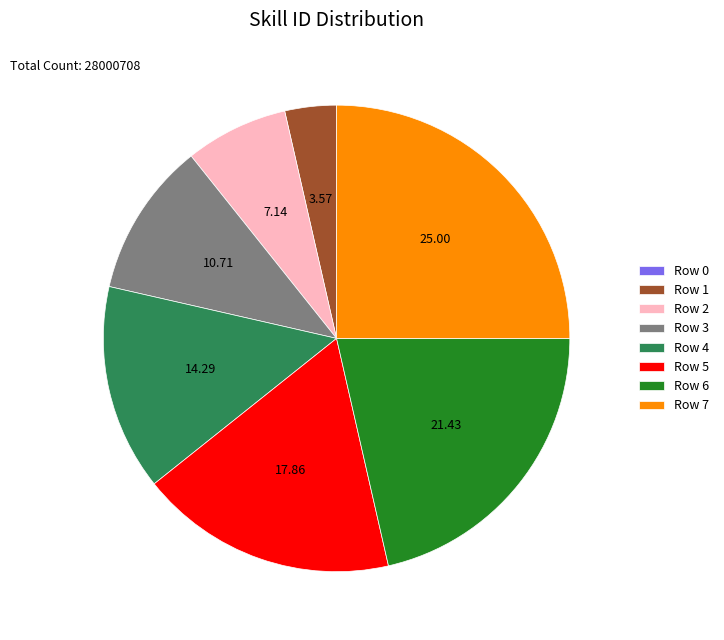

What is the ratio of the value at Row 5 to the value at Row 1?

5.0